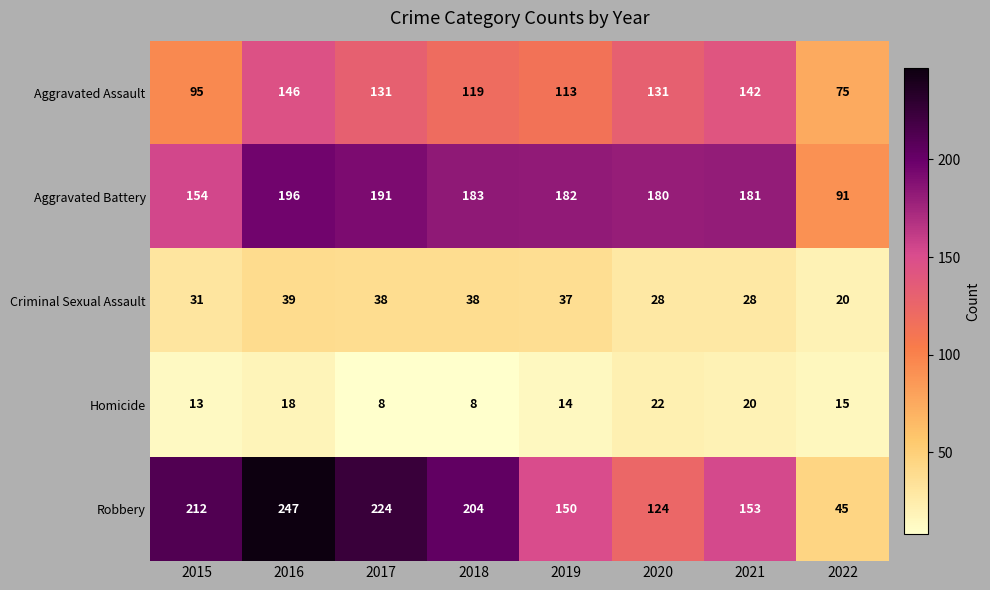

Where is Aggravated Battery nearest to the value 143?

2015